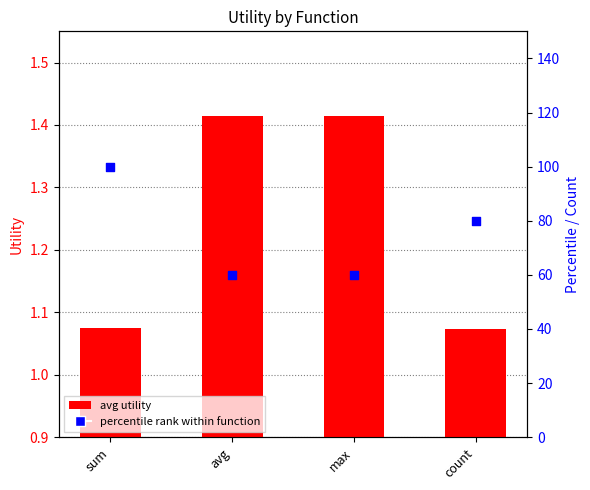

At how many categories does at least one series exceed 78?

2